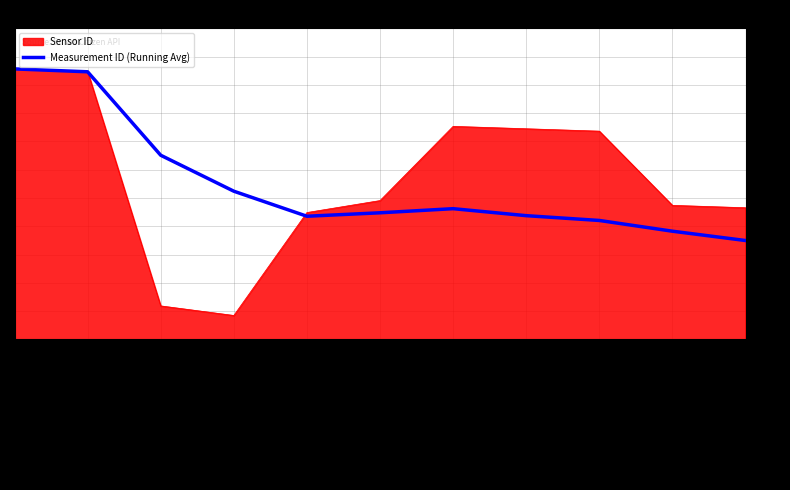

What is the spread (max minus min) of values at PMS5003_AVG-PM1?

34.4